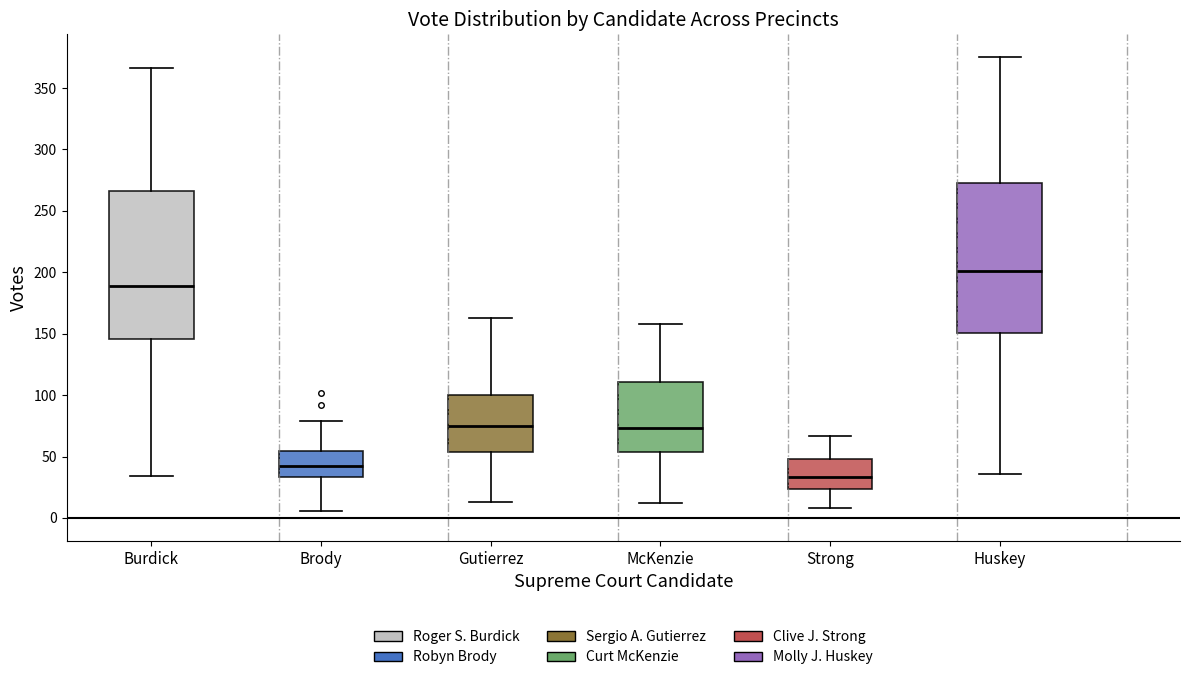

Reading left to right, transcribe this box plot: for each box, give where its median line is, the range the box spans, and where its two whiskers end, as read against the y-axis. The values are not printed on the chart, so give them approximately, as read against the axis.

Burdick: median 190, box 145 to 265, whiskers 35 to 365
Brody: median 40, box 35 to 55, whiskers 5 to 80
Gutierrez: median 75, box 55 to 100, whiskers 15 to 165
McKenzie: median 75, box 55 to 110, whiskers 10 to 160
Strong: median 35, box 25 to 50, whiskers 10 to 65
Huskey: median 200, box 150 to 275, whiskers 35 to 375